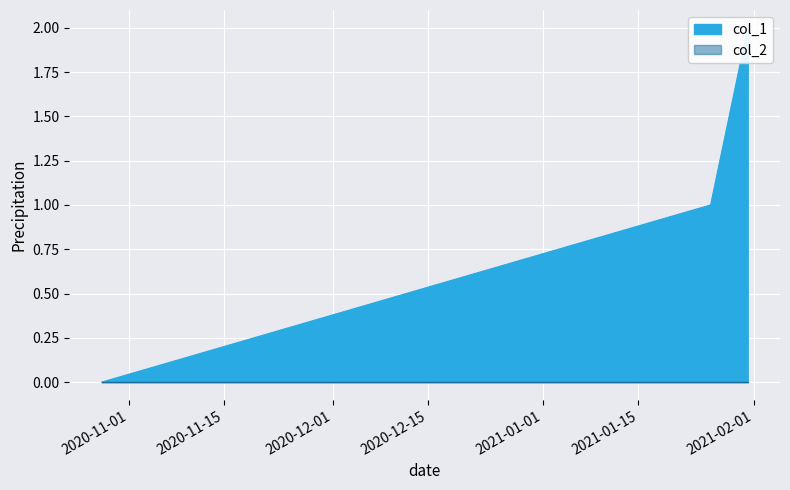

What is the sum of all values?

3